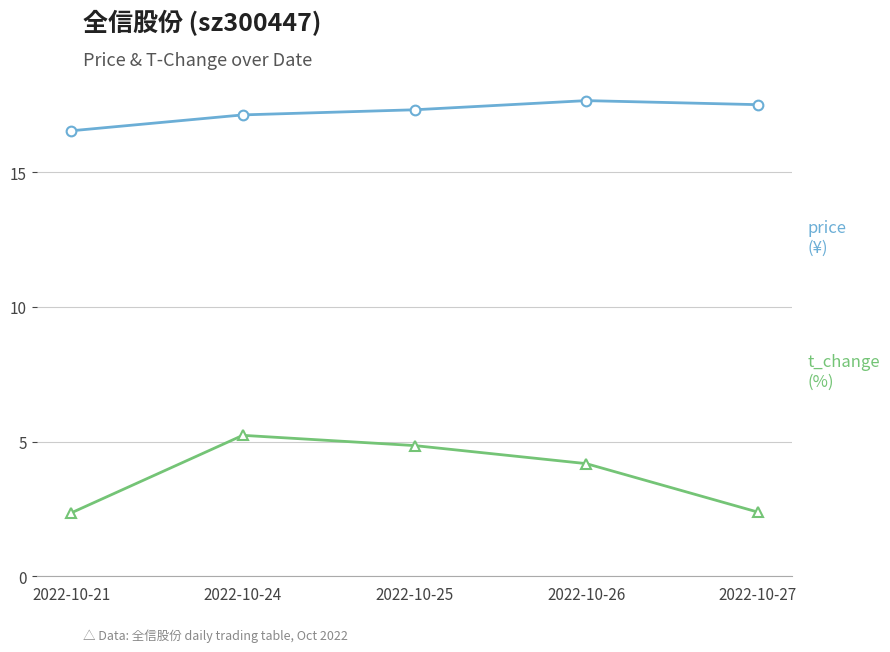

What is the smallest value displayed?

2.4